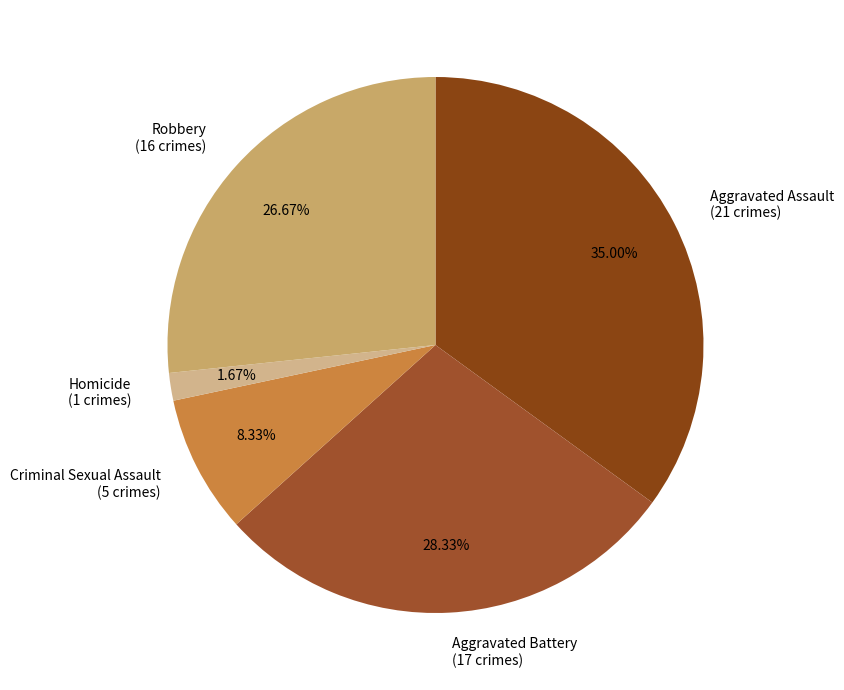

What portion of the pie excludes Homicide?

98.3%